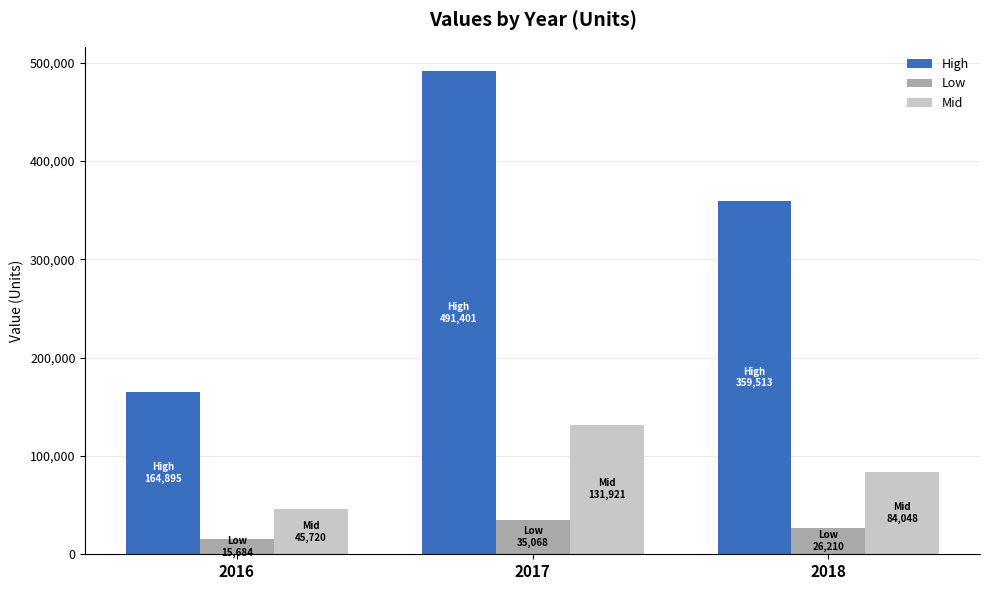

At which label is Low closest to 25375?

2018